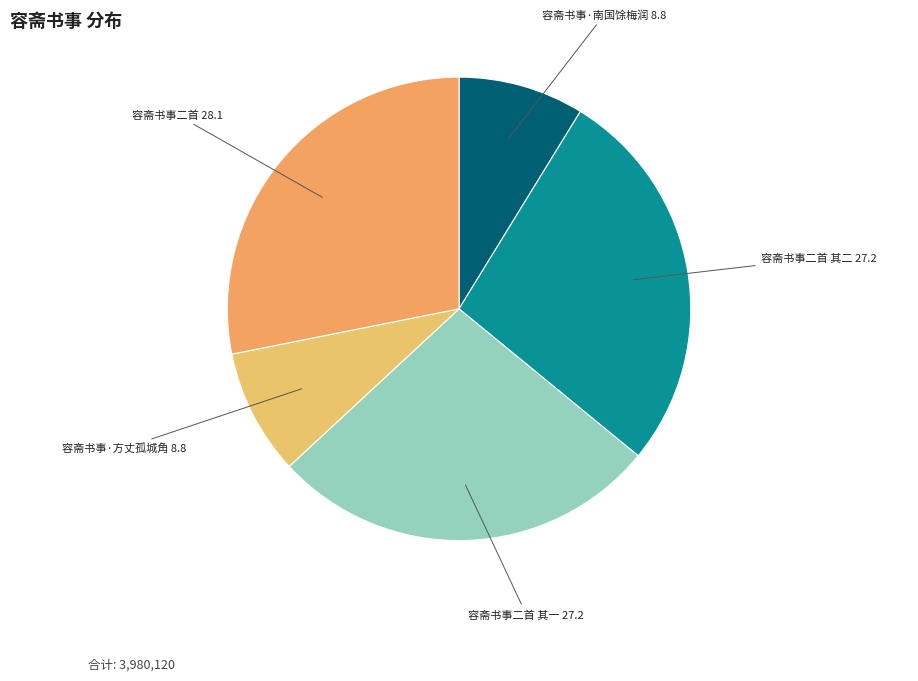

Is there a majority slice in this chart?

No